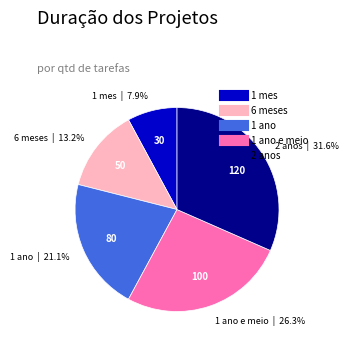

Is there any slice that represents more than half of the pie?

No